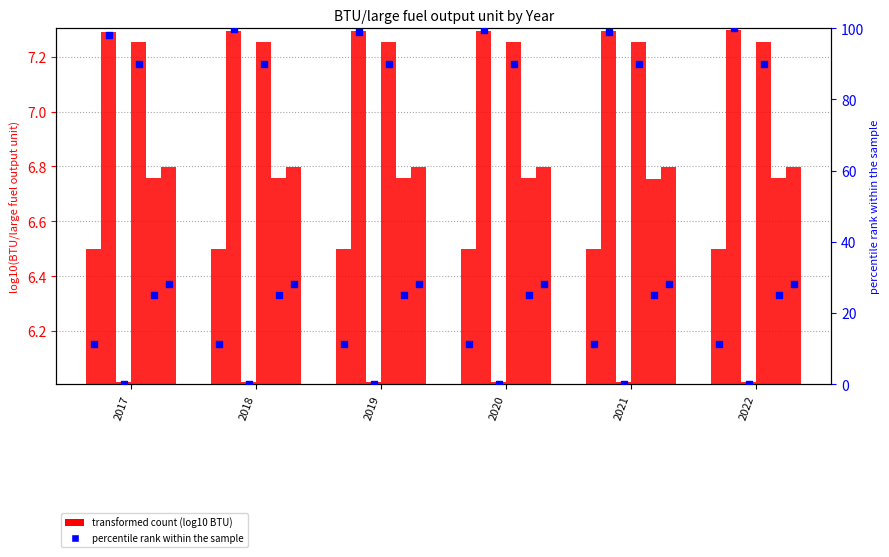

At which category is the sum across all series the highest?

2018